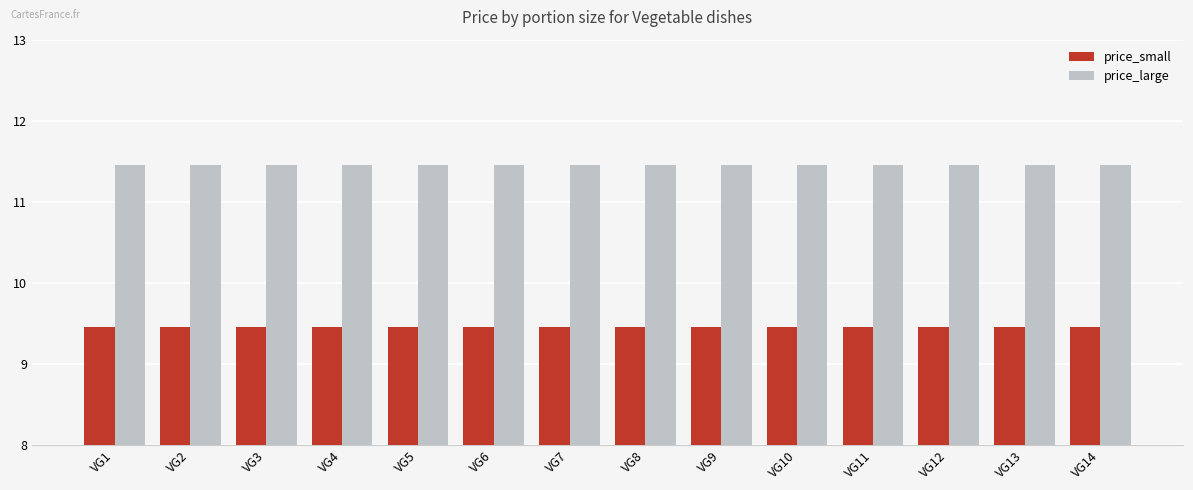

The value of price_large at VG12 is 11.4. True or false?

True